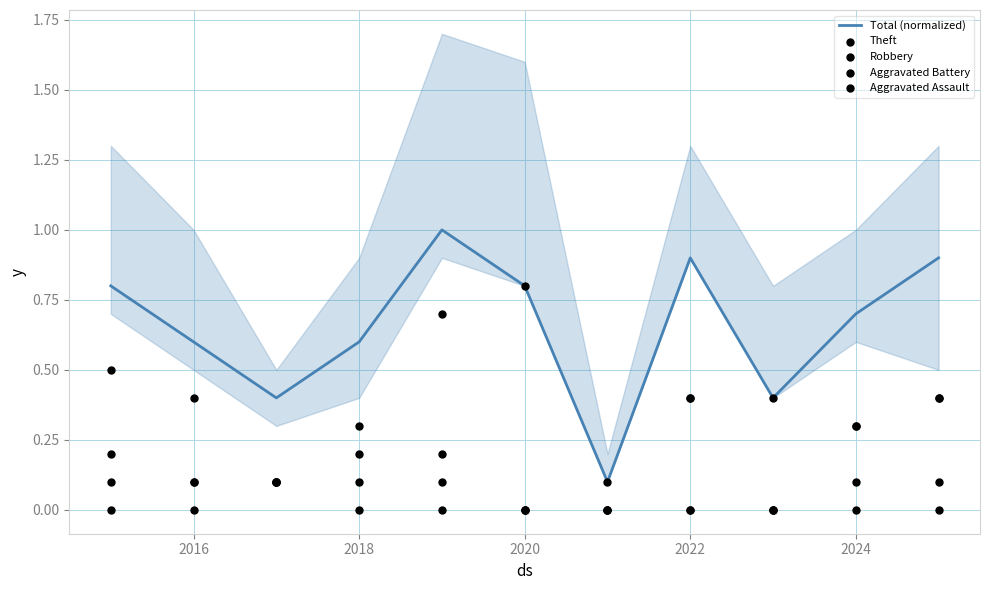

The value of Total (normalized) at 2016 is 0.6. True or false?

True